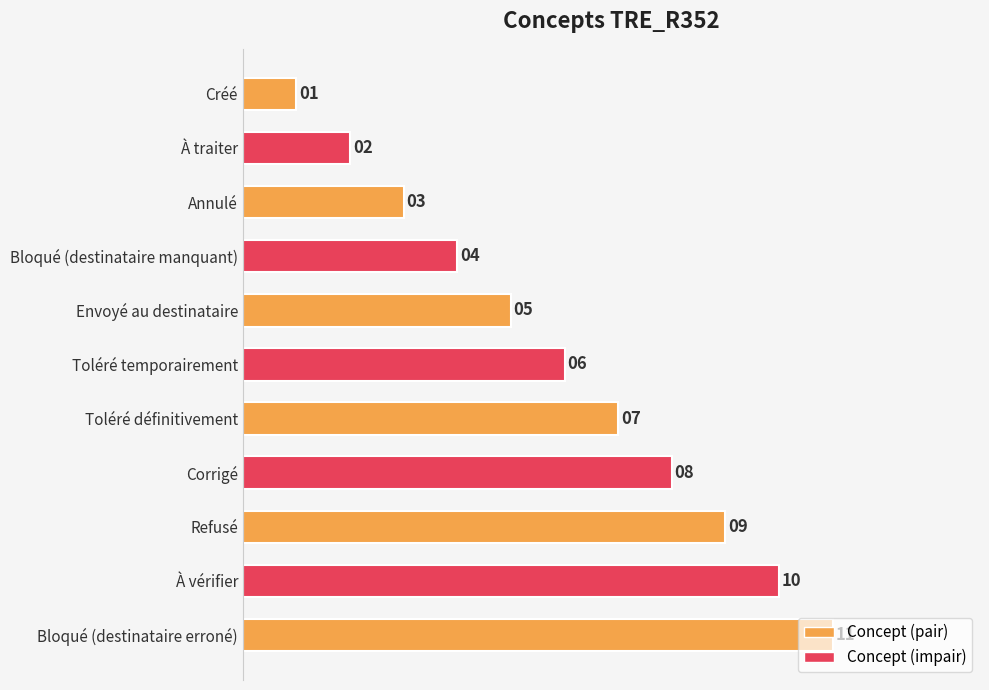

Between Annulé and Envoyé au destinataire, which is larger?

Envoyé au destinataire